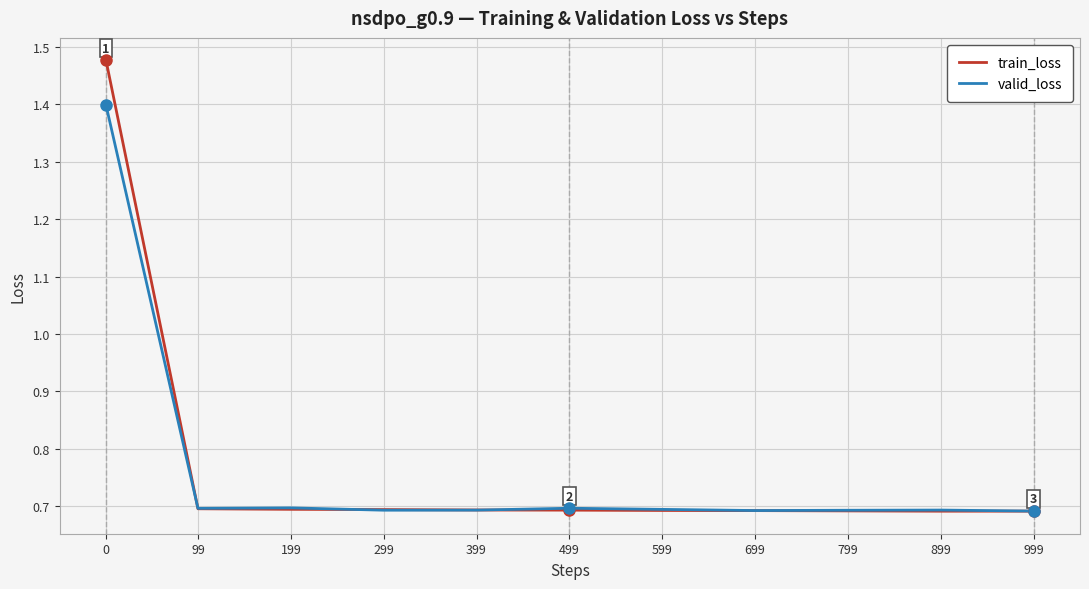

What is the total value across all series at 599?

1.4